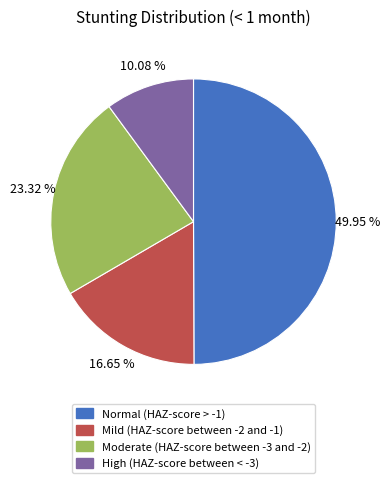

How many segments does this pie chart have?

4